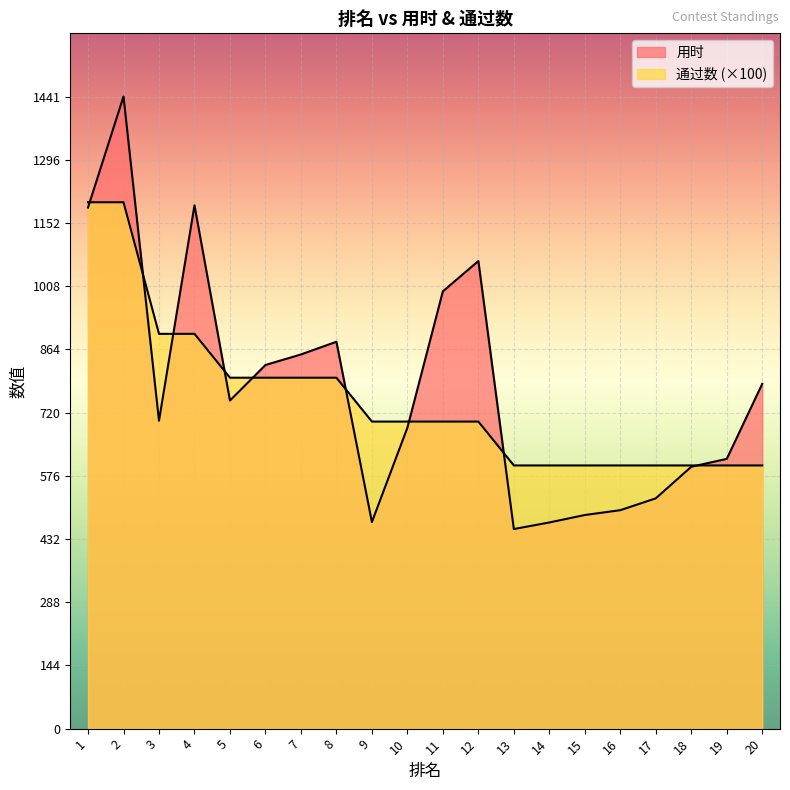

Rank the series at 2 from lowest to highest value.

通过数, 用时